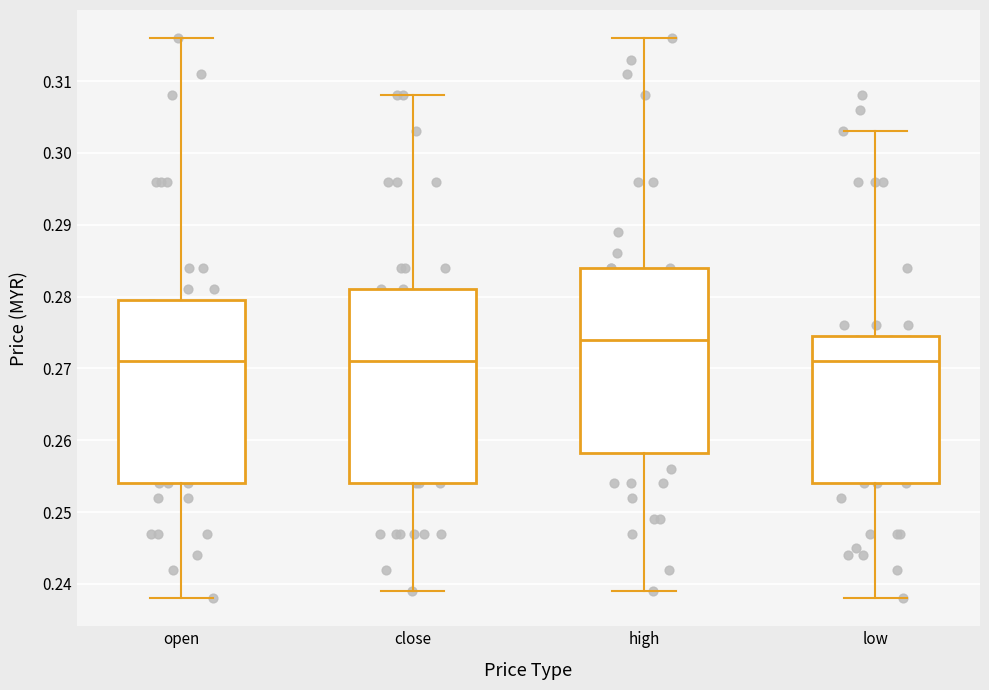

Where does the upper whisker of the box for open end on the y-axis? The values are not printed on the chart, so give them approximately, as read against the axis.

0.316